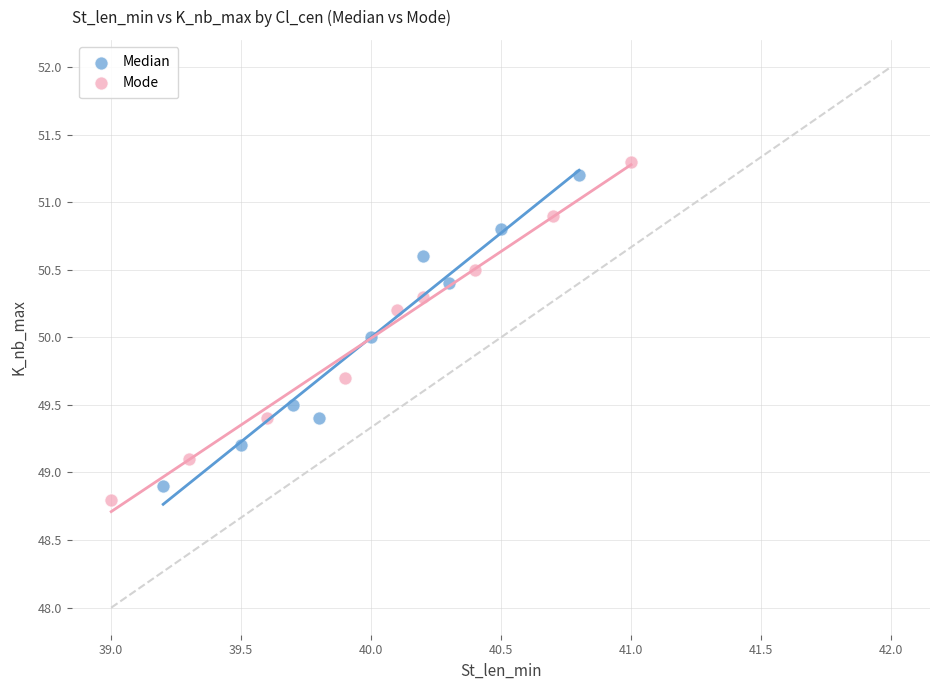

Which series contains the highest Y value?

Mode